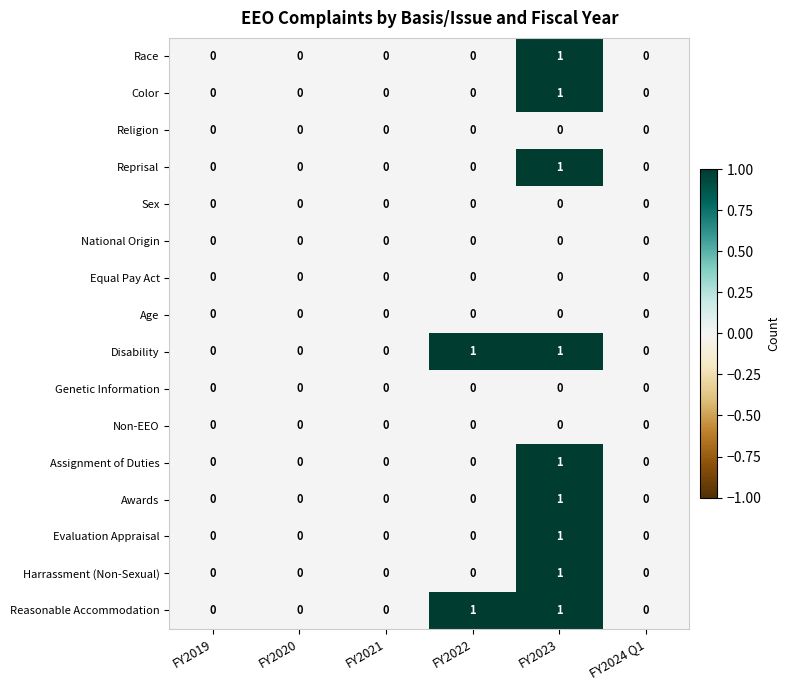

At which category is the sum across all series the highest?

FY2023